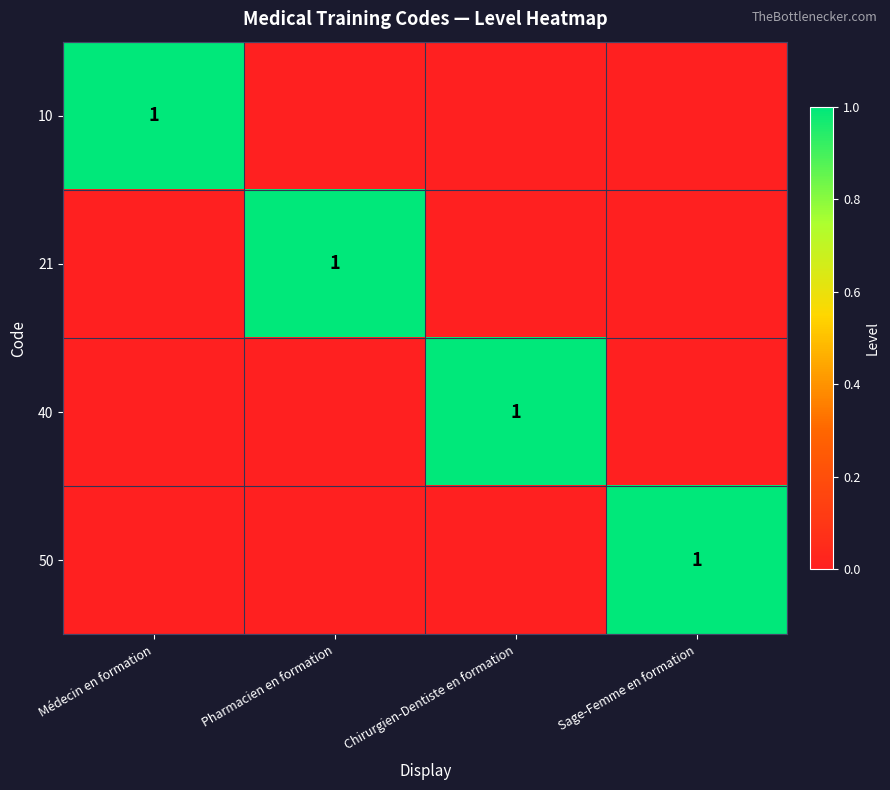

What is the difference between the maximum and minimum values in the 50 series?

1